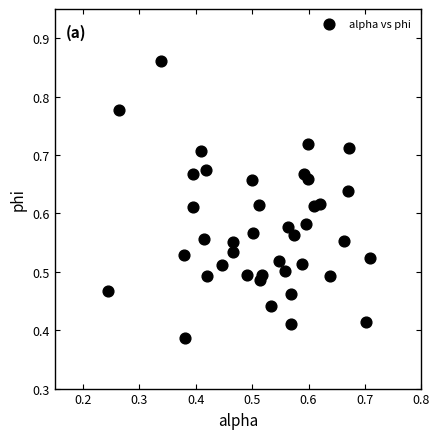

How many data points are displayed?

40